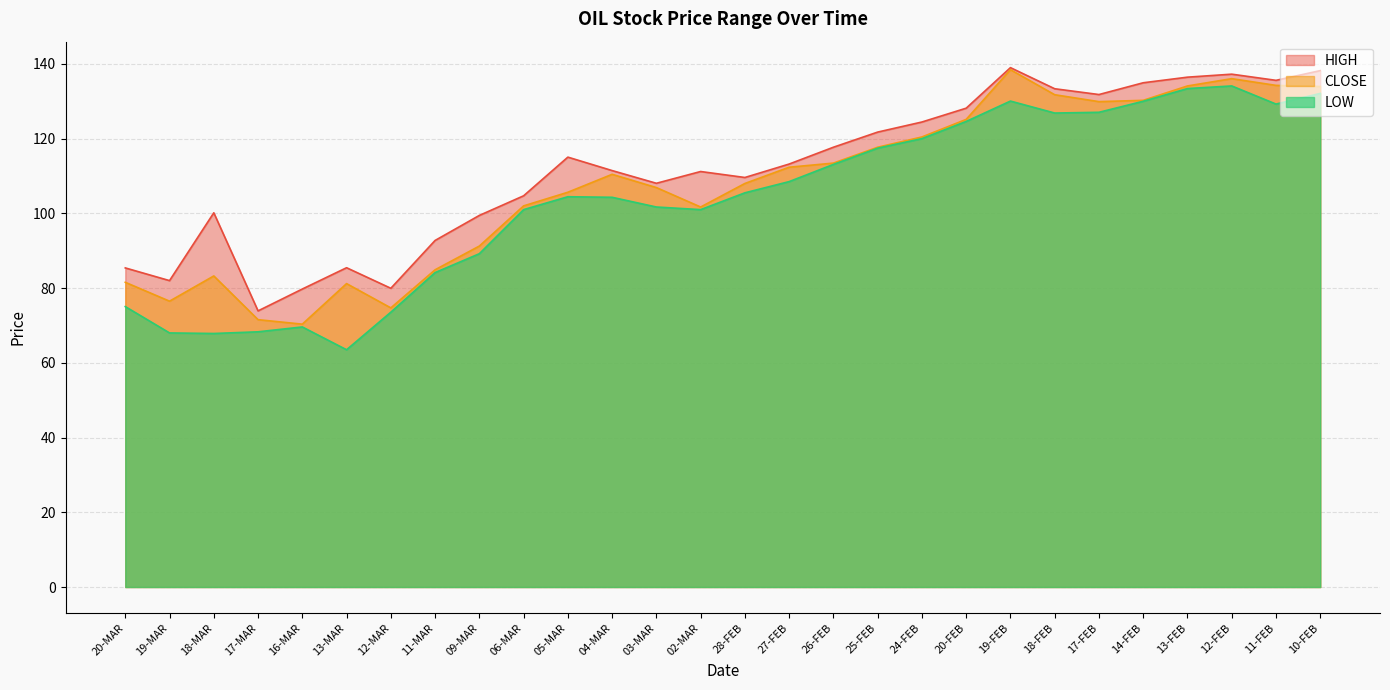

What position from the right is 04-MAR?

17